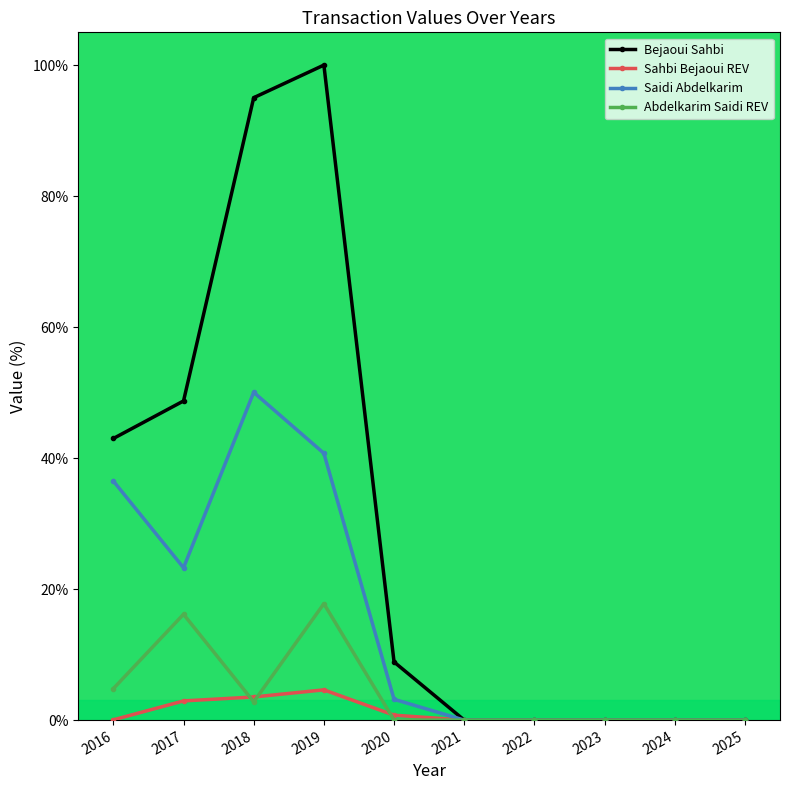

What is the spread (max minus min) of values at 2019?

95.4